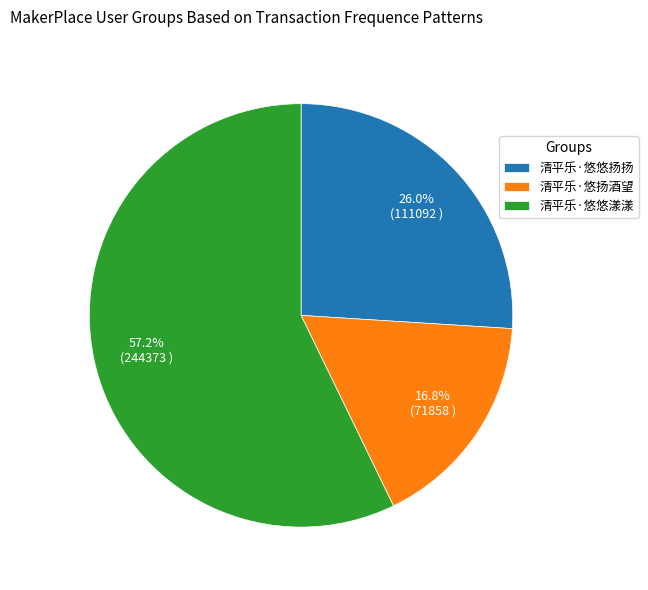

Combined, what portion of the pie is 清平乐·悠悠扬扬 and 清平乐·悠扬酒望?

42.8%